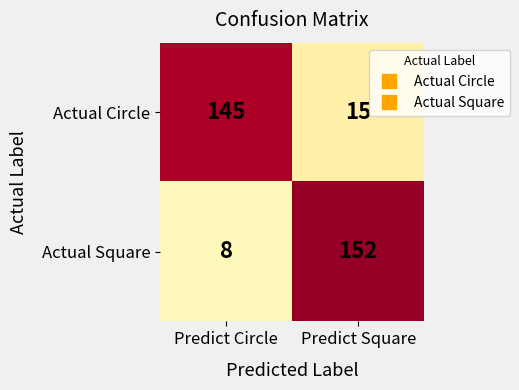

What is the sum of all Actual Square values?

160